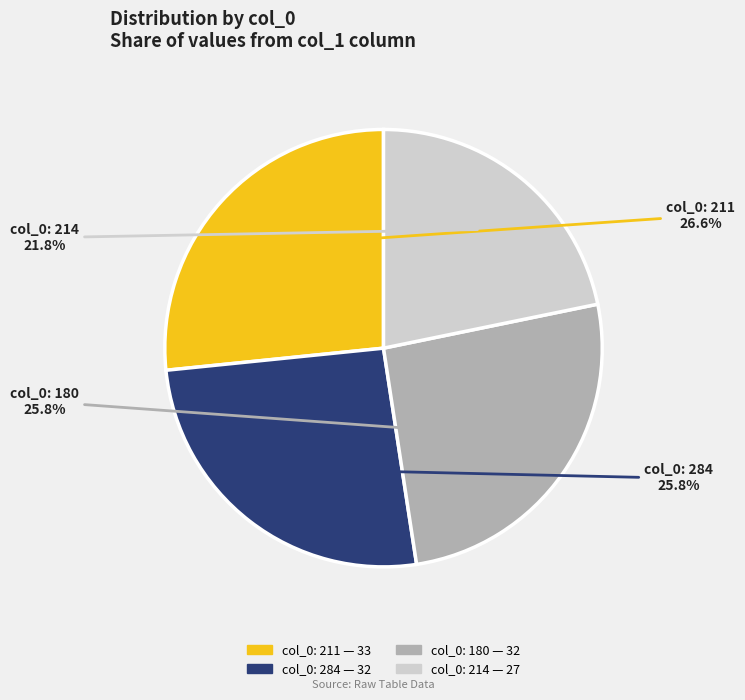

How many segments does this pie chart have?

4